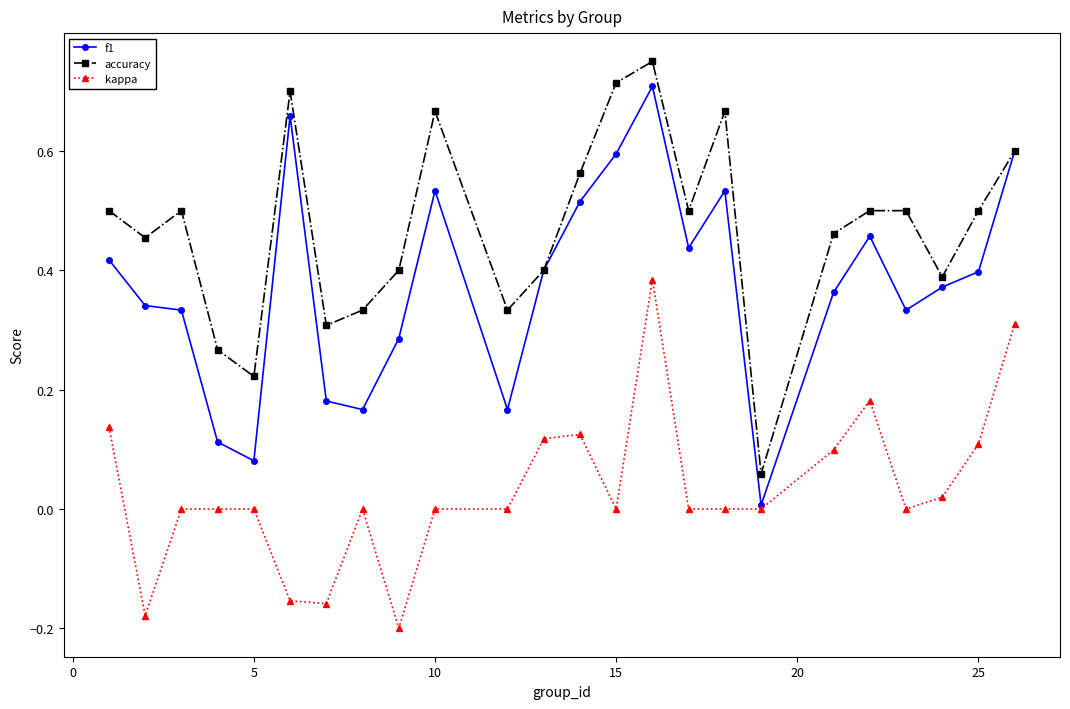

Which series has the largest range (max minus min)?

f1